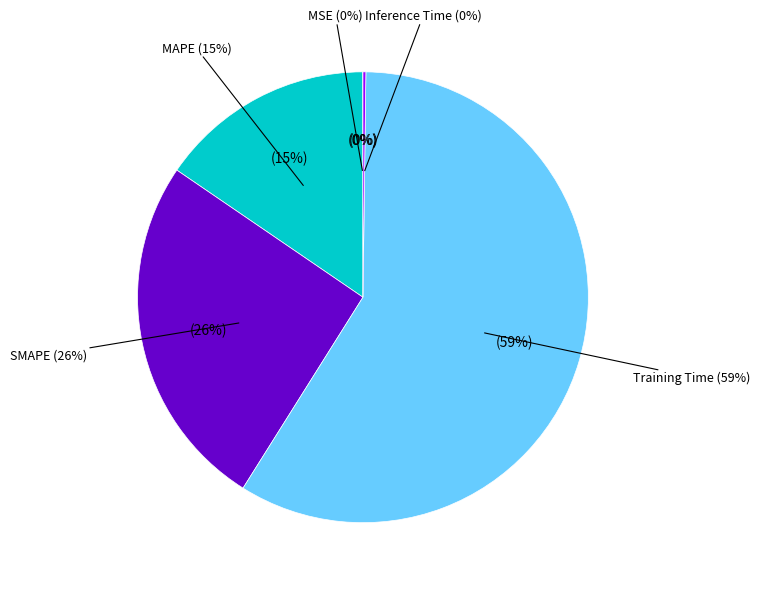

How much of the chart is everything except SMAPE?

74.4%